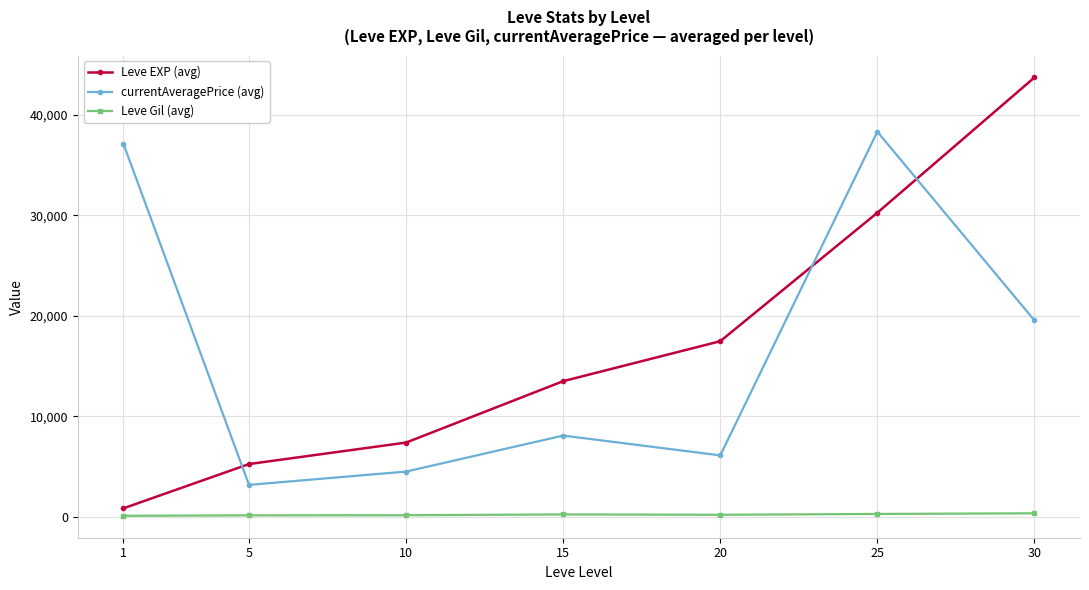

What is the sum of the Leve Gil (avg) values at 25 and 30?

658.3